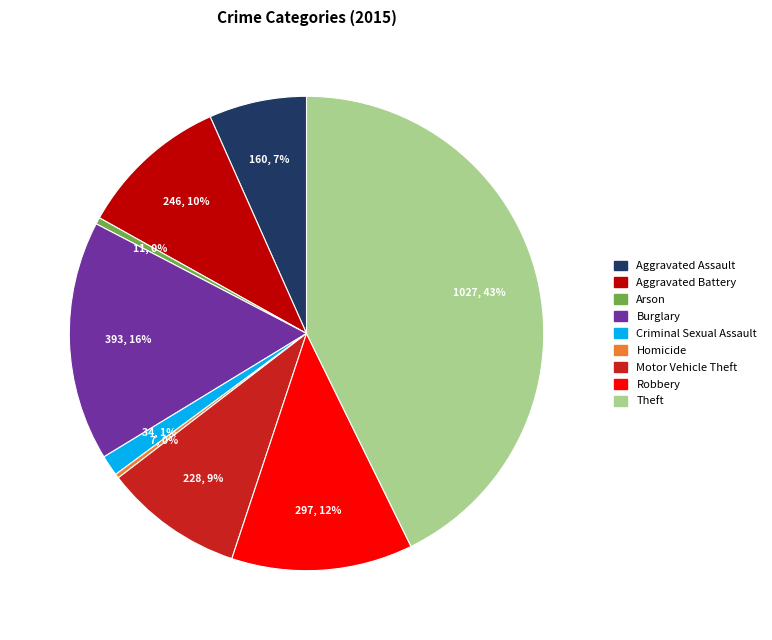

To the nearest percent, what percentage of the pie is Burglary?

16%